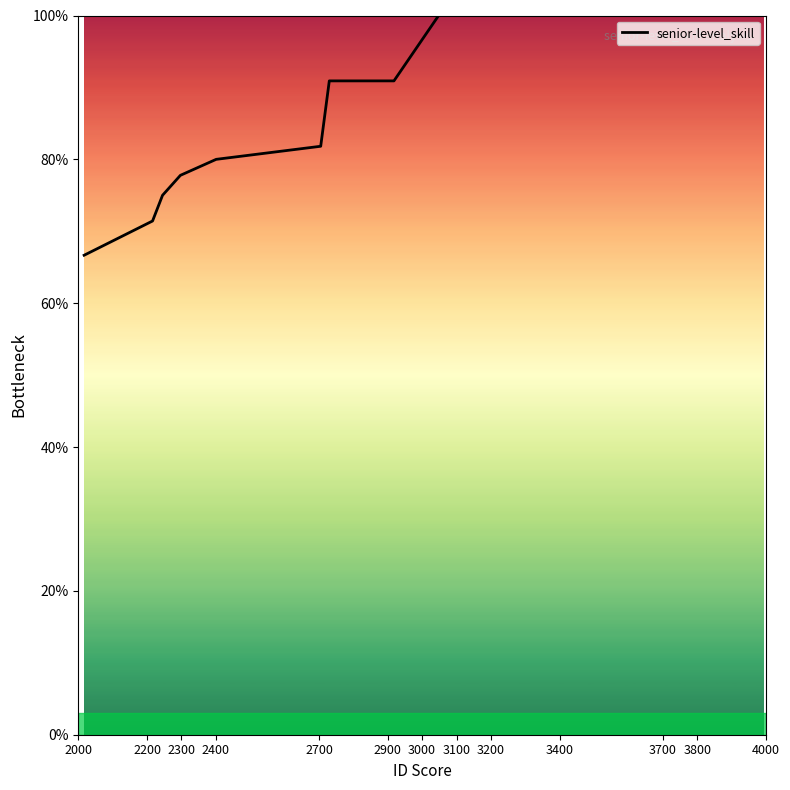

What is the smallest value displayed?

66.7